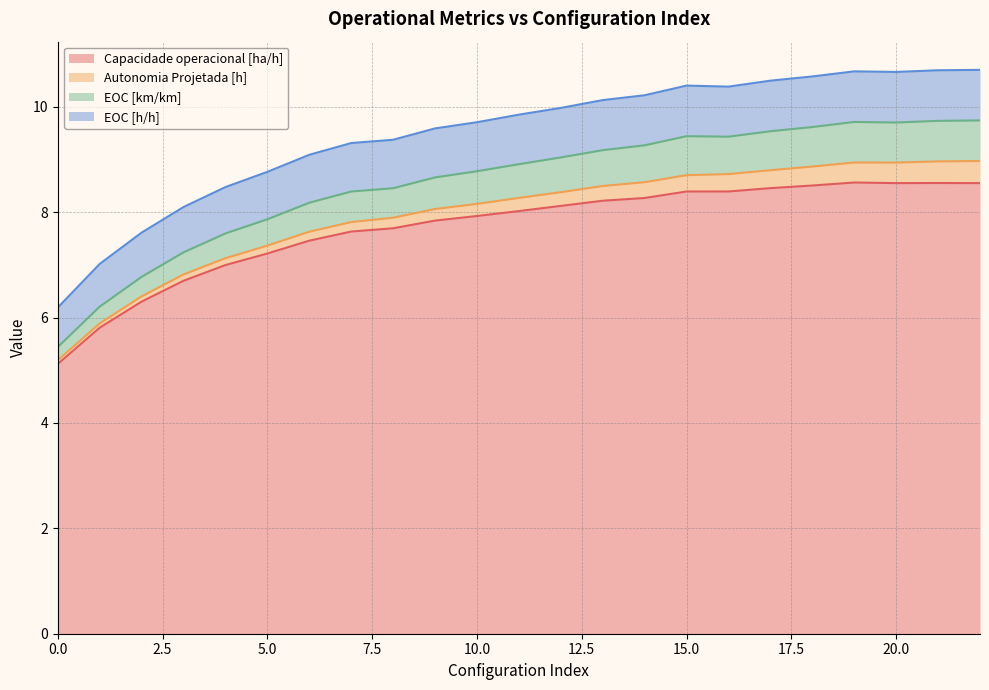

What is the maximum value for Capacidade operacional [ha/h]?

8.6